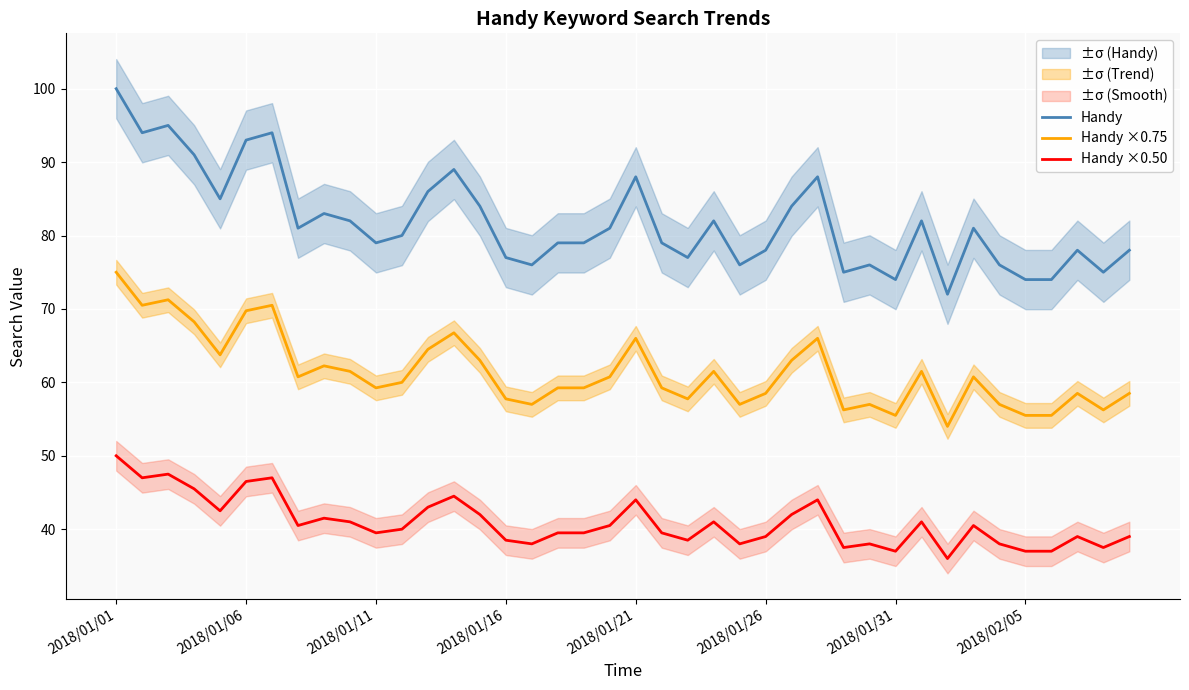

What is the lowest value of the Handy ×0.75 series?

54.0